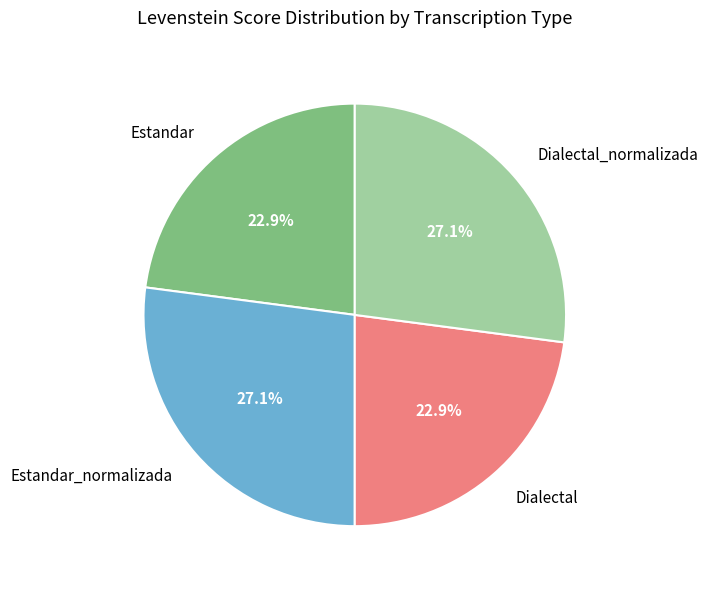

How many segments does this pie chart have?

4